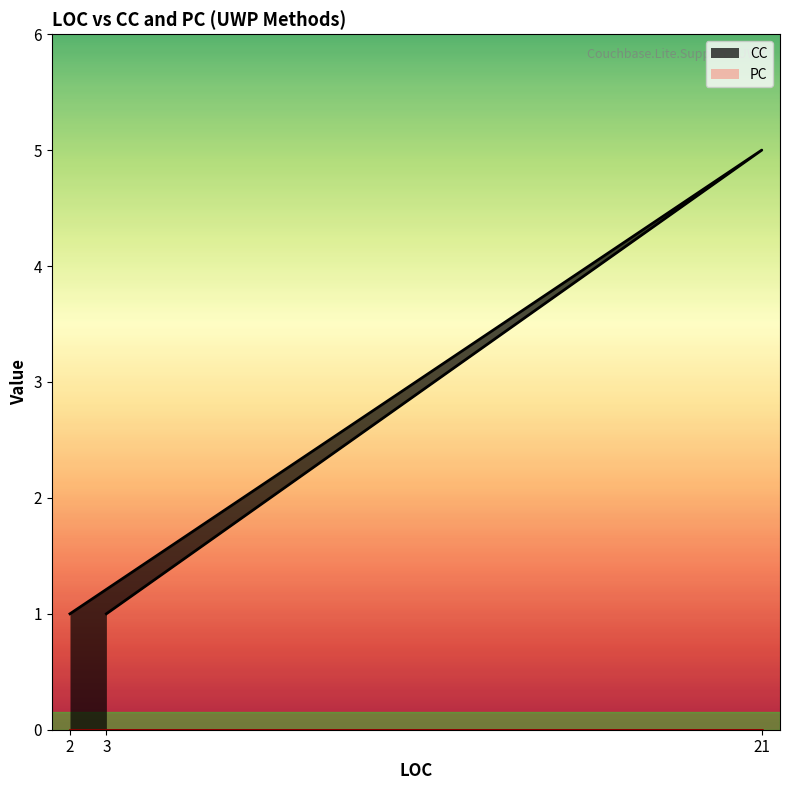

What is the maximum value shown in the chart?

5